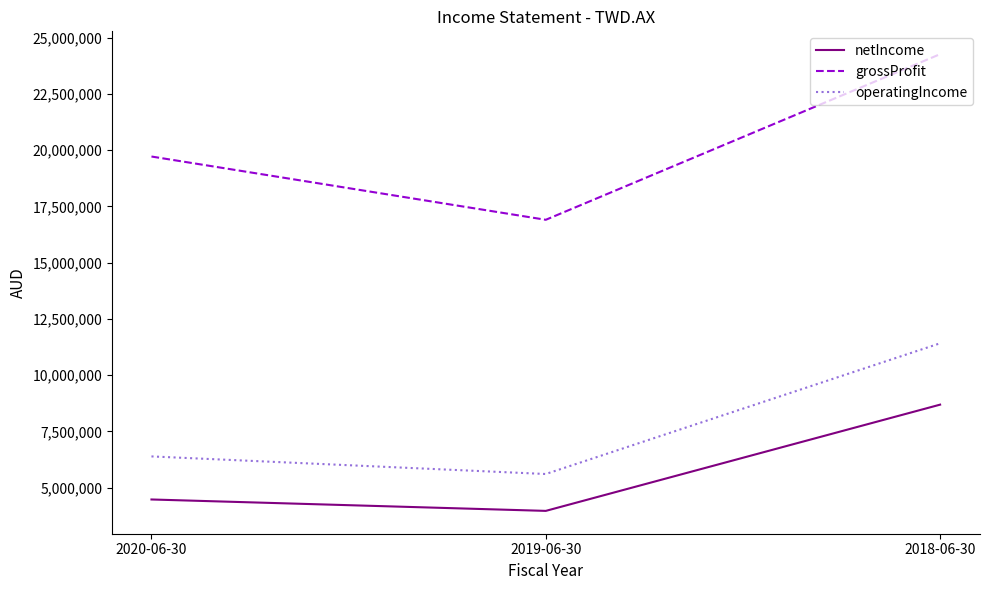

What is the maximum value for grossProfit?

24269000